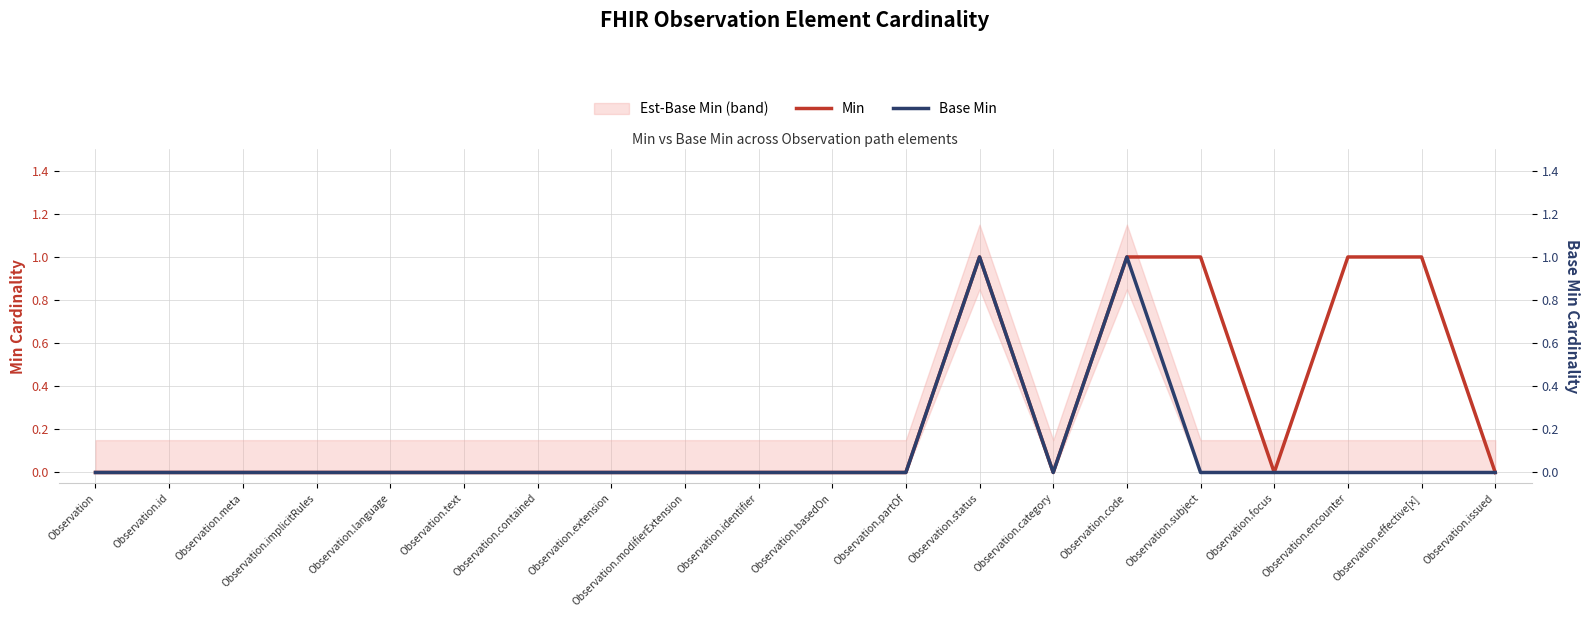

True or false: Min and Base Min cross at least once.

False